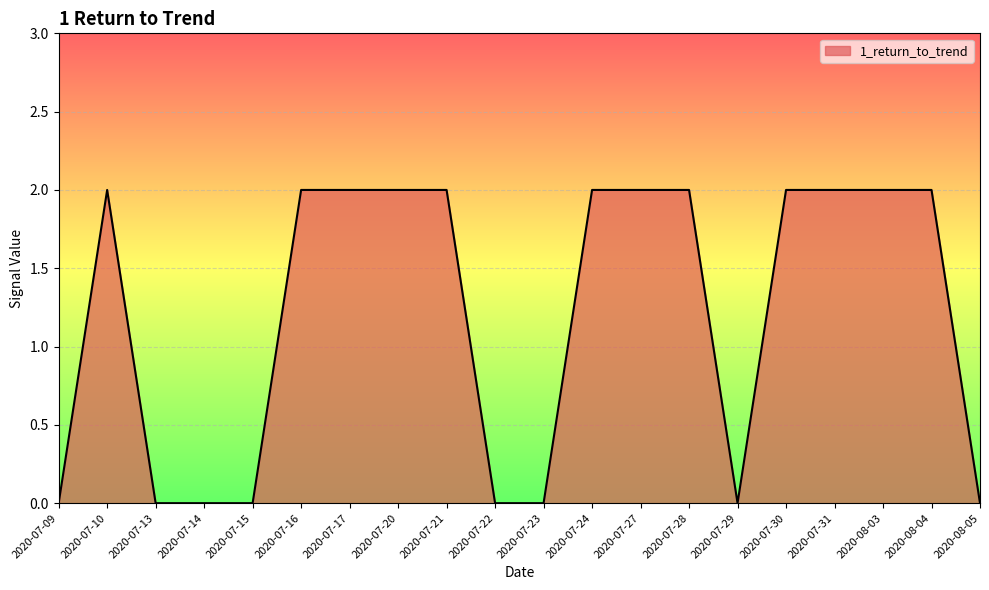

What is the change in value from 2020-07-13 to 2020-07-28?

+2